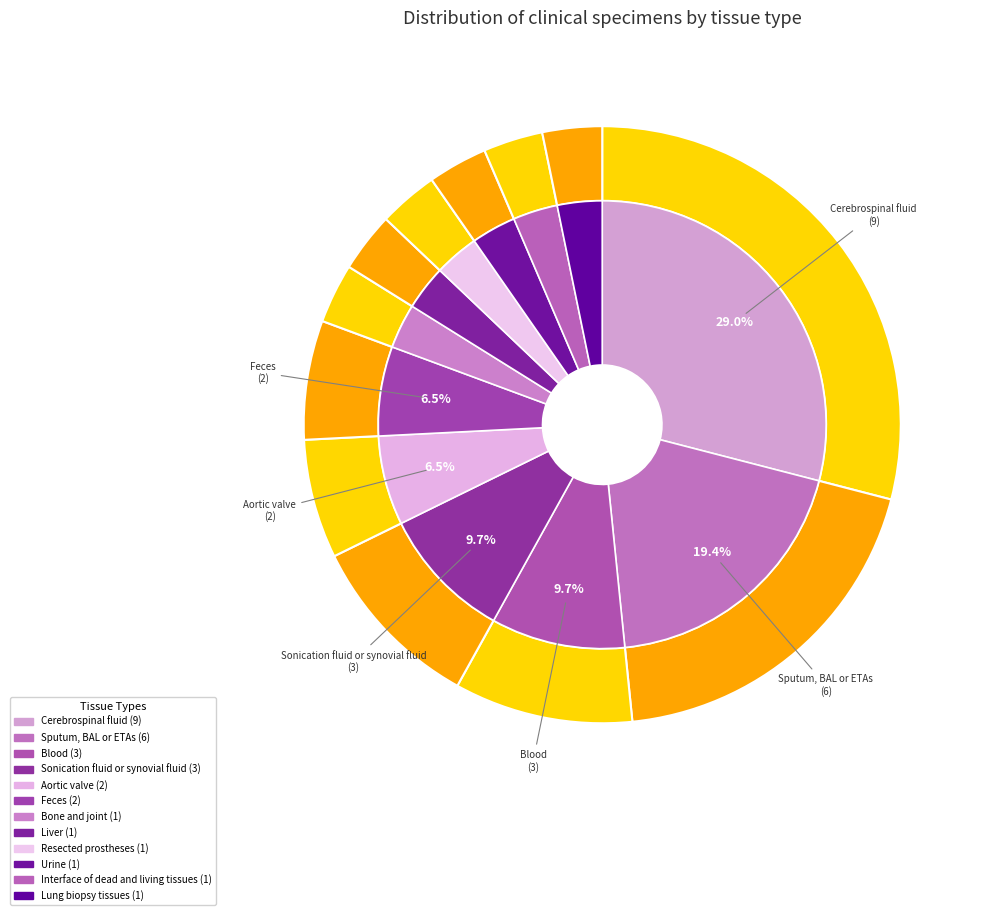

Does any single category account for the majority?

No